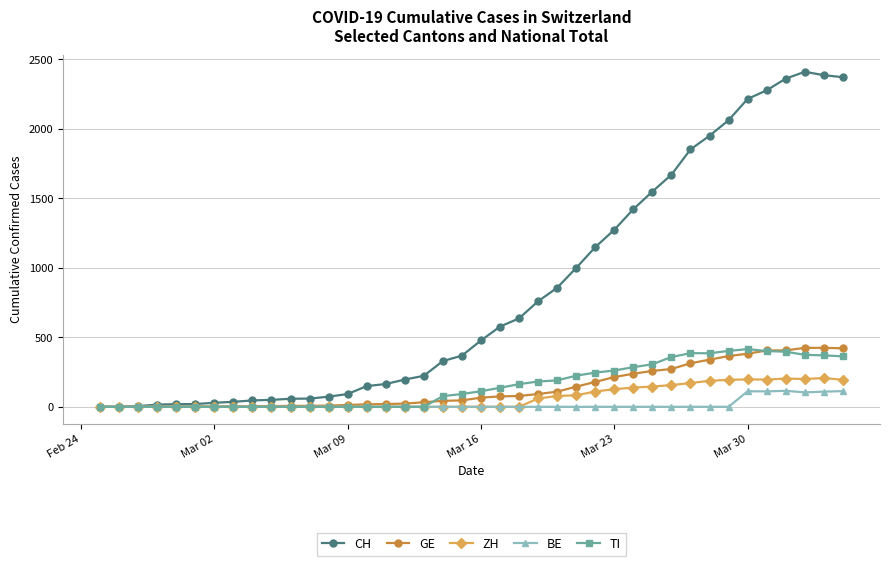

What is the maximum value for CH?

2409